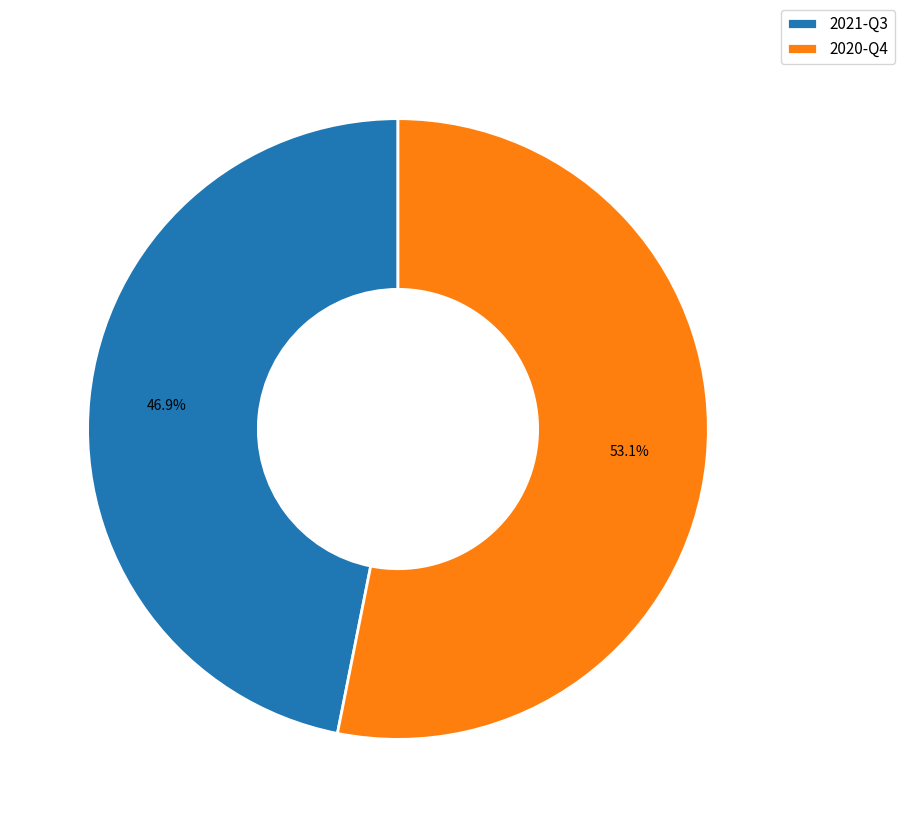

How much of the chart is everything except 2021-Q3?

53.1%